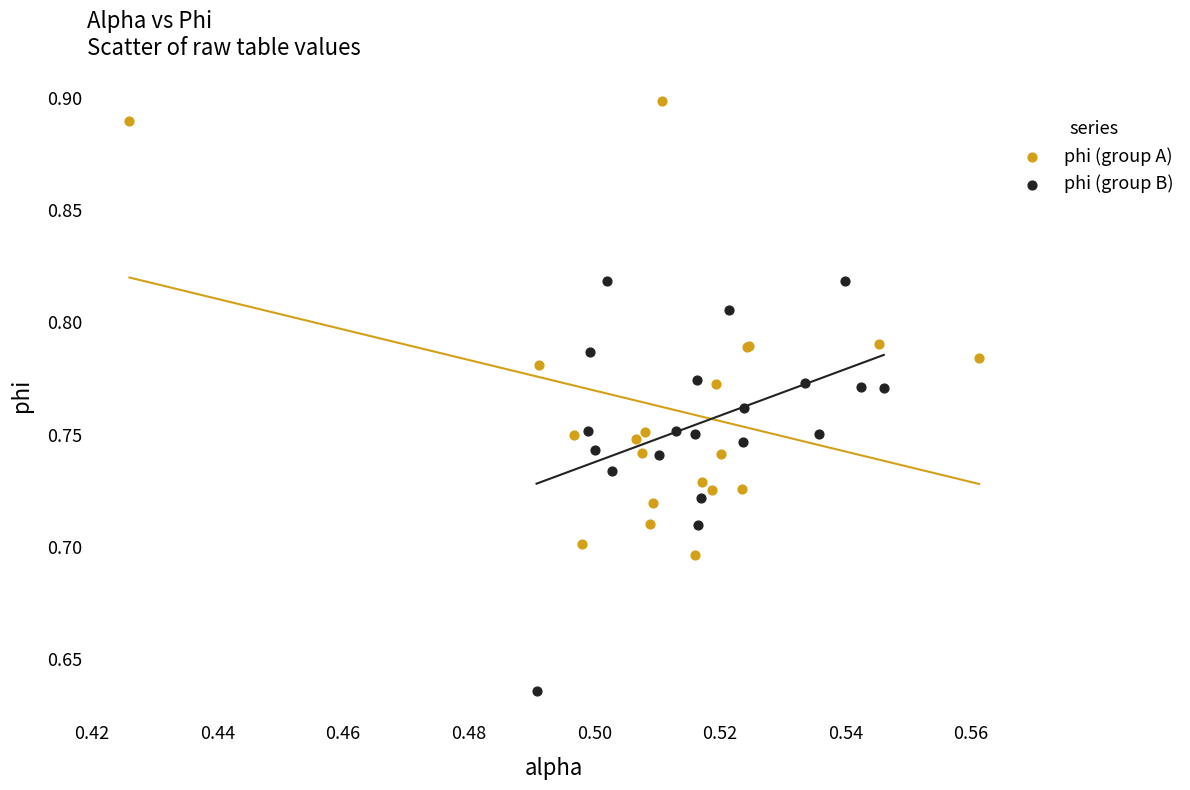

What are all the series names shown in the legend?

phi (group A), phi (group B)